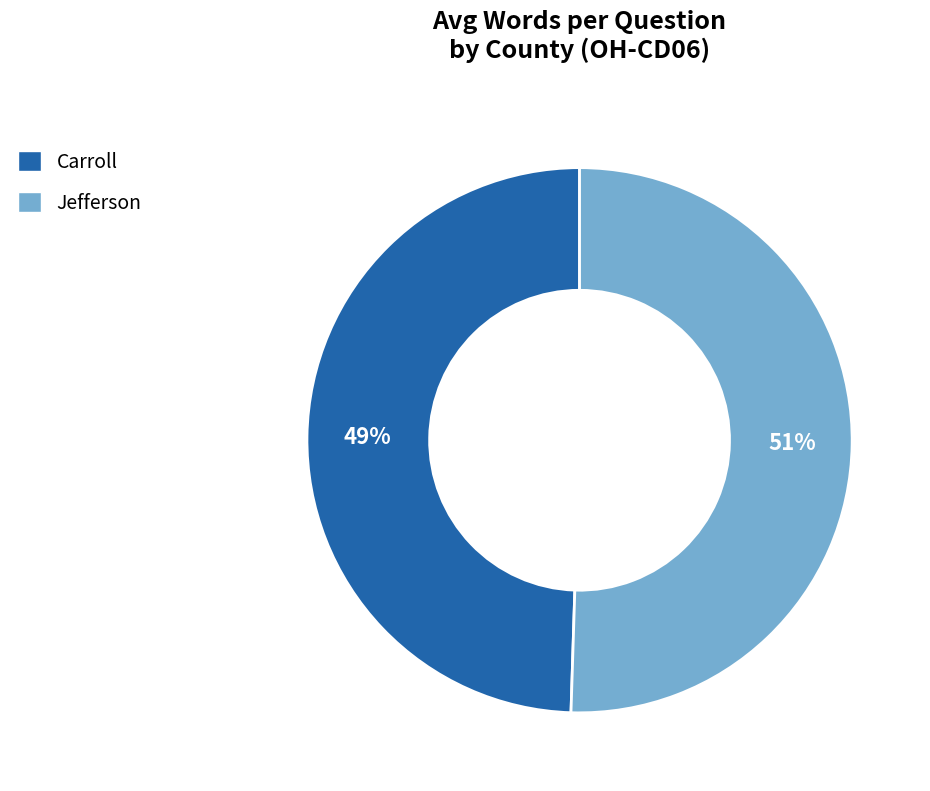

Do Carroll and Jefferson together represent more than half of the pie?

Yes